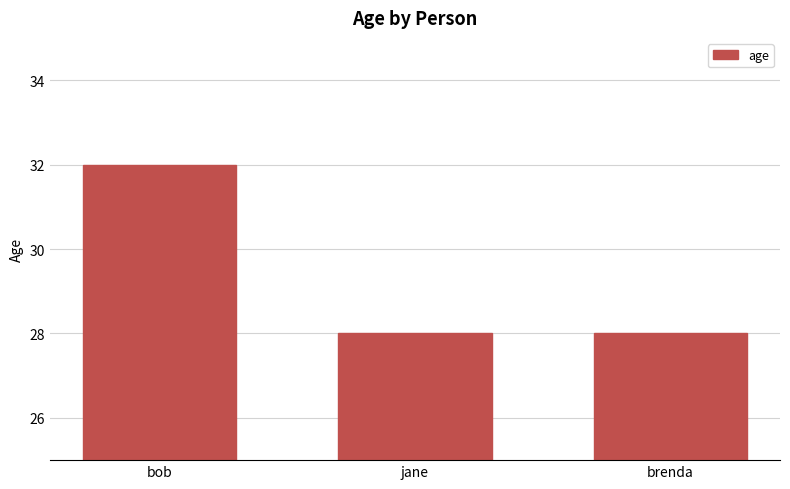

Between brenda and bob, which is larger?

bob